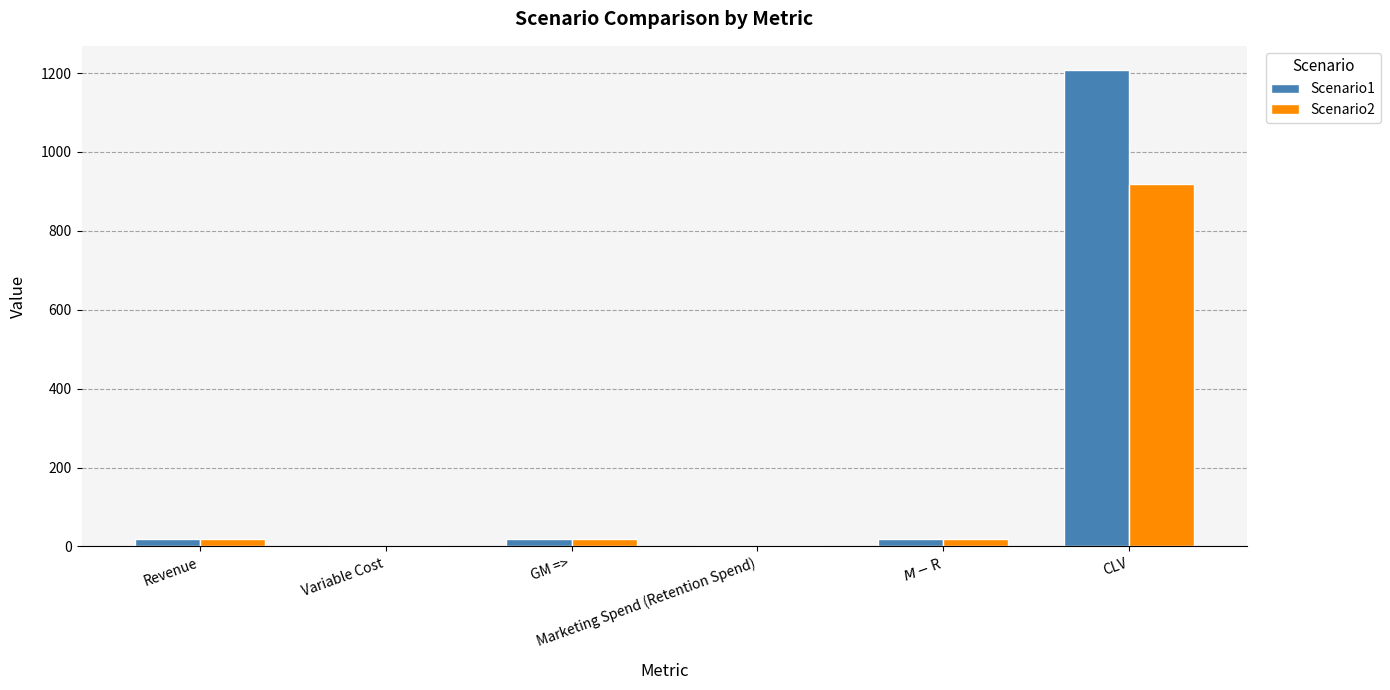

Which series has the largest total across all categories?

Scenario1